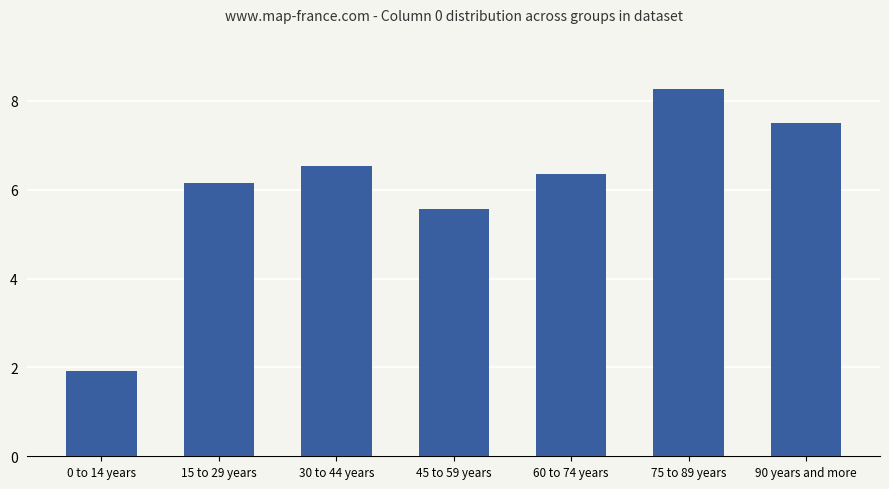

List the labels in order of value, largest first.

75 to 89 years, 90 years and more, 30 to 44 years, 60 to 74 years, 15 to 29 years, 45 to 59 years, 0 to 14 years